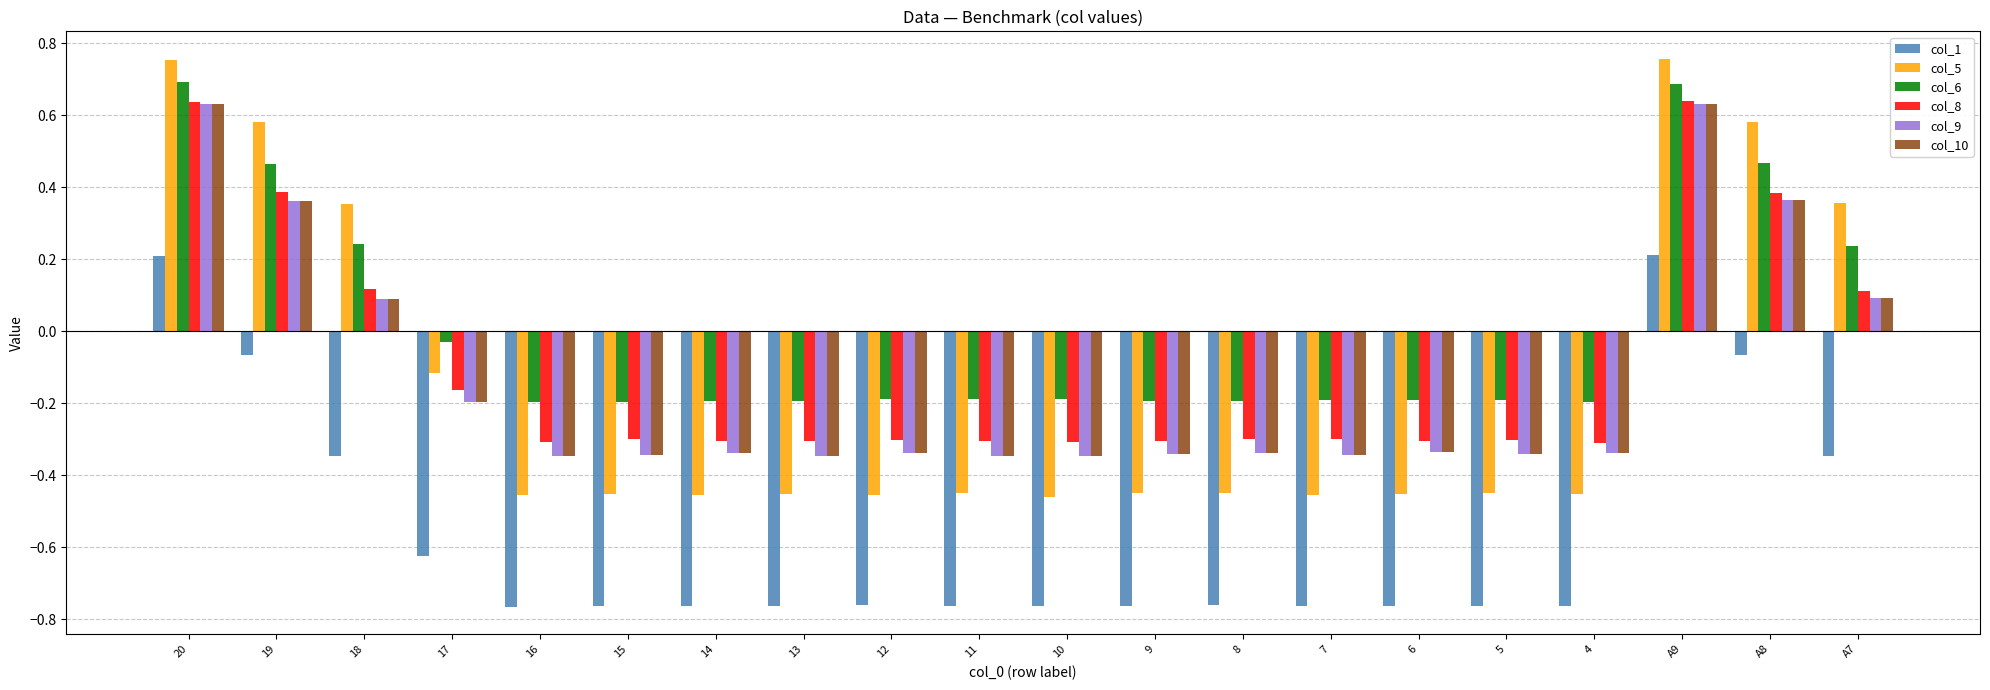

Which series changed the most between 13 and A7?

col_5